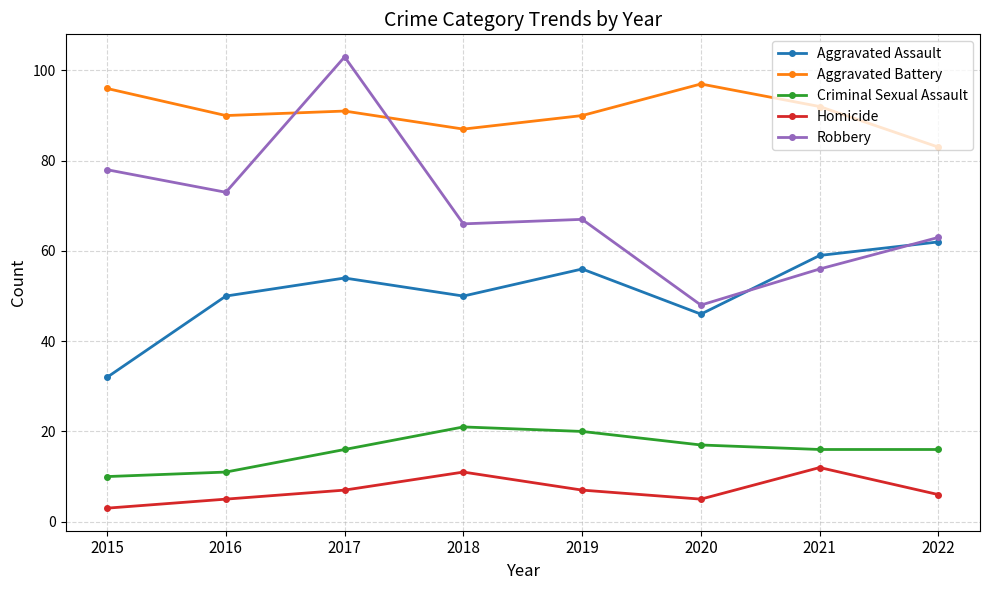

What is the value of the Homicide point at the 5th from the left?

7